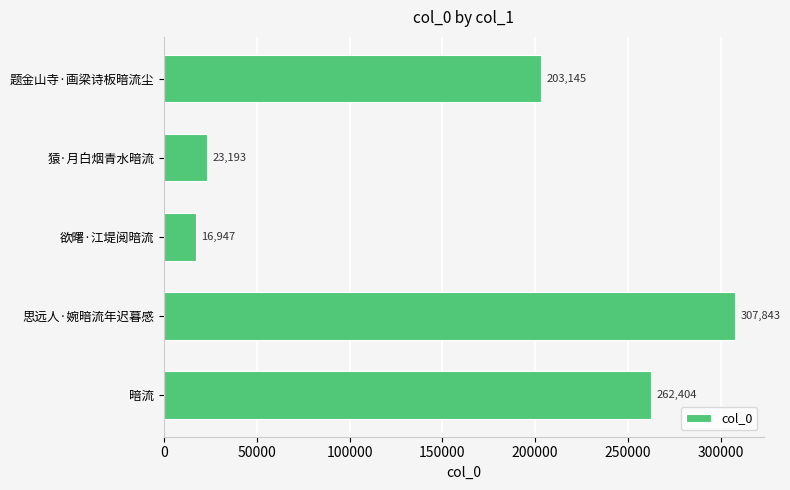

What is the average value?

162706